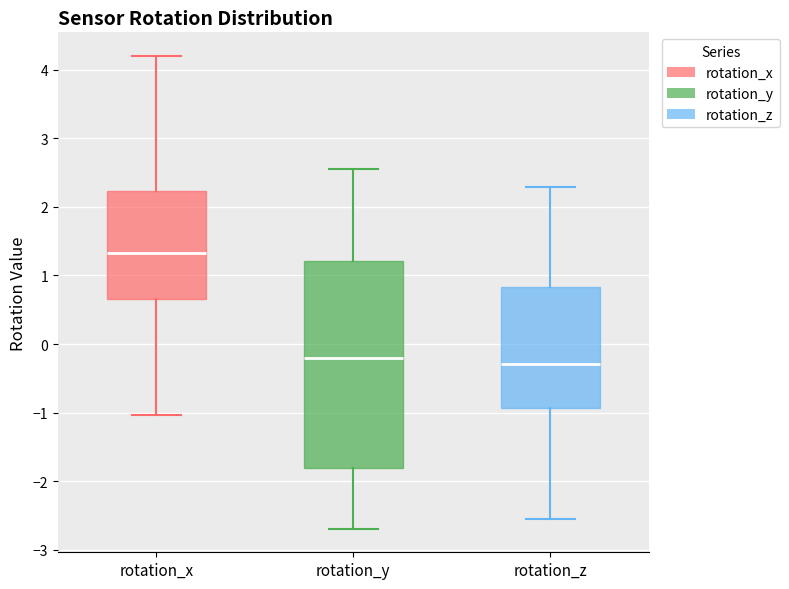

Where is the upper edge of the box for rotation_y on the y-axis? The values are not printed on the chart, so give them approximately, as read against the axis.

1.2